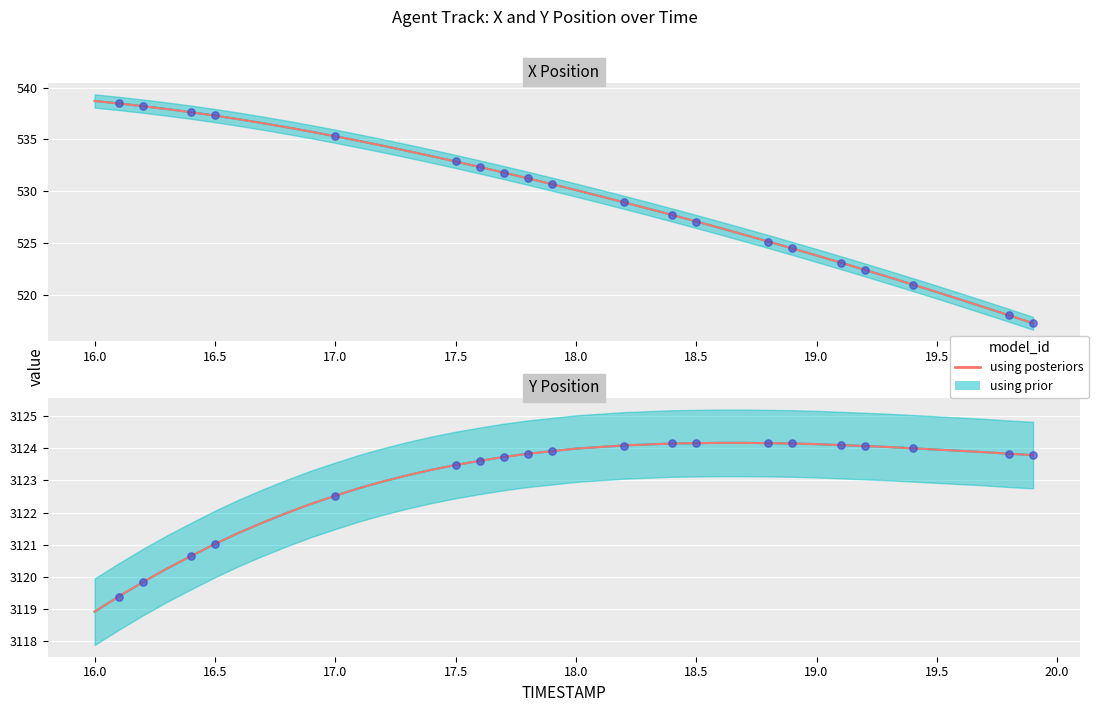

What is the ratio of the value at 16.5 to the value at 16.0?

1.0